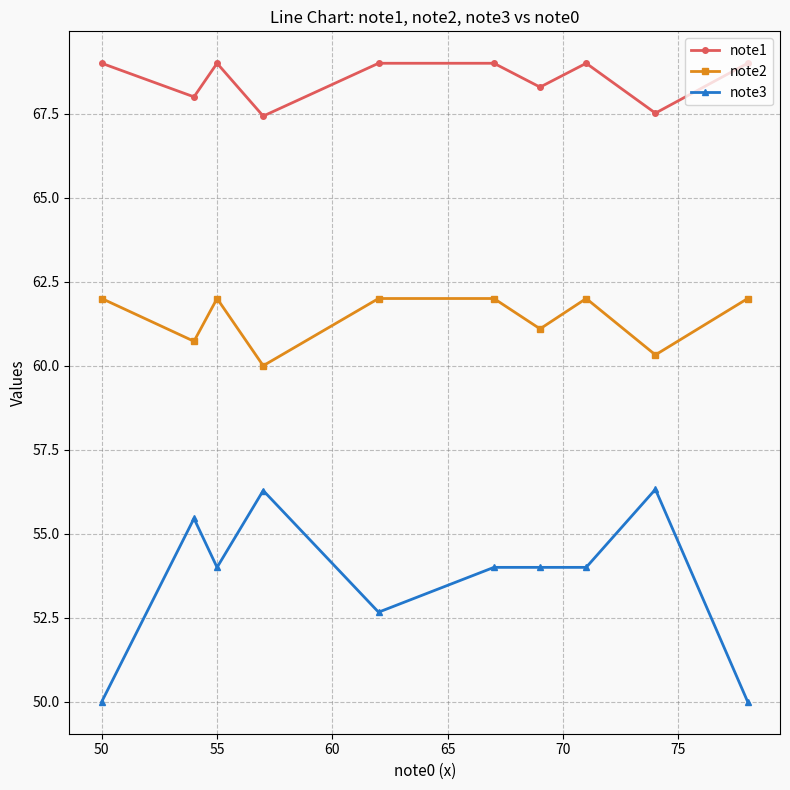

Which series has the widest spread of values?

note3